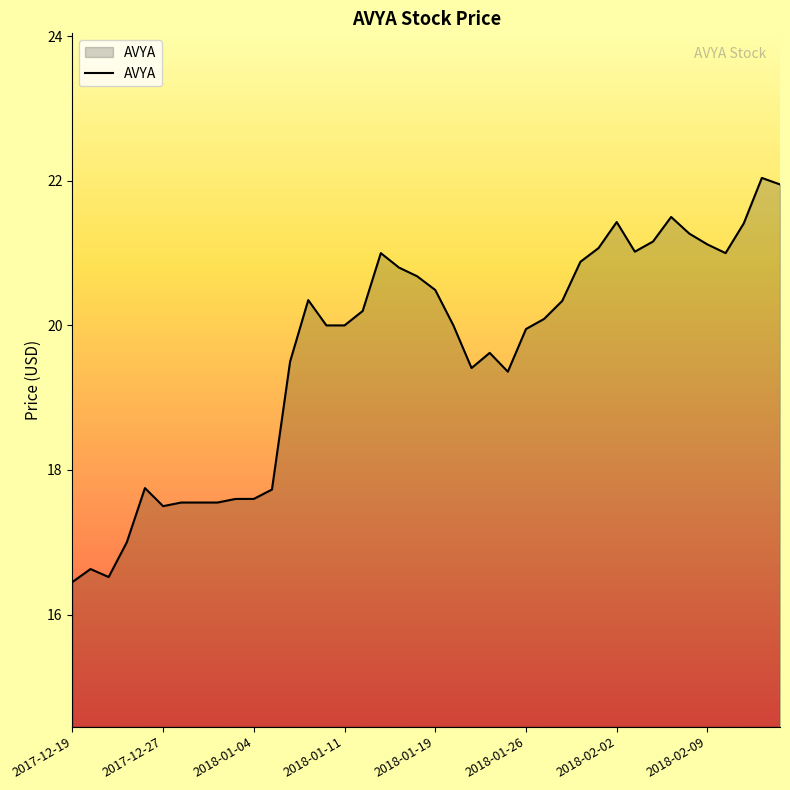

What is the smallest value displayed?

16.5